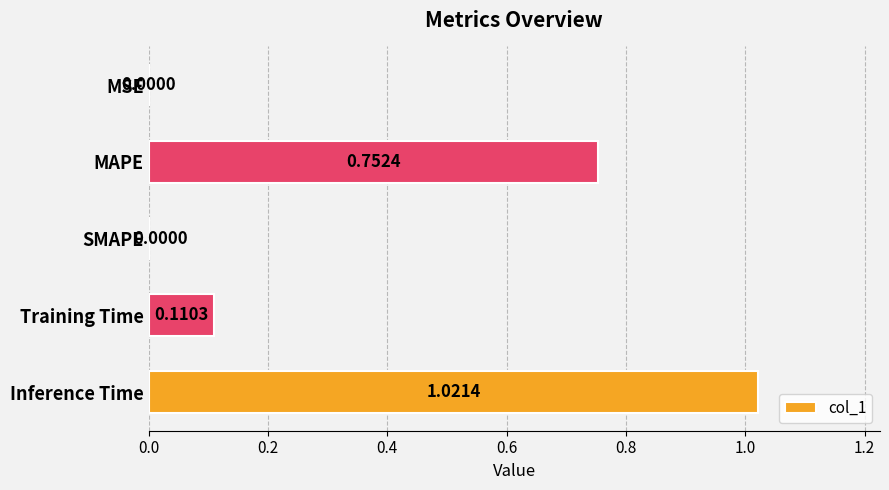

Does the chart contain stacked bars?

No